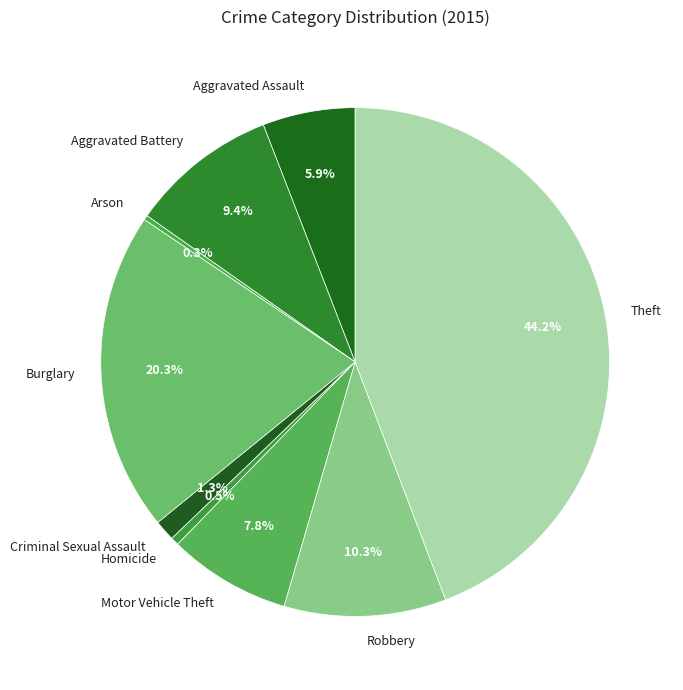

True or false: Motor Vehicle Theft accounts for 8% of the total.

True